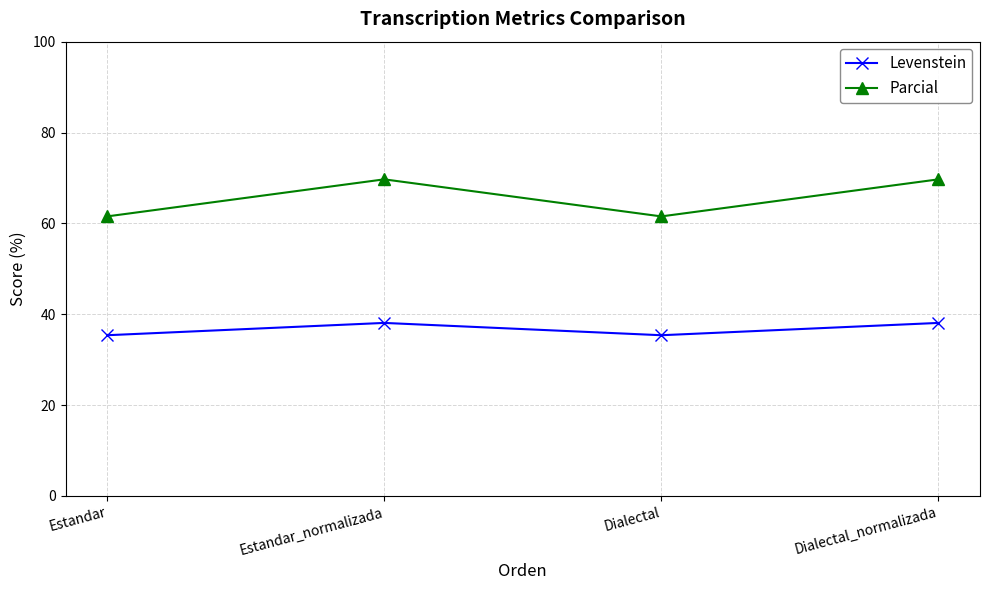

The Levenstein series shows 38.1 at Dialectal_normalizada. True or false?

True